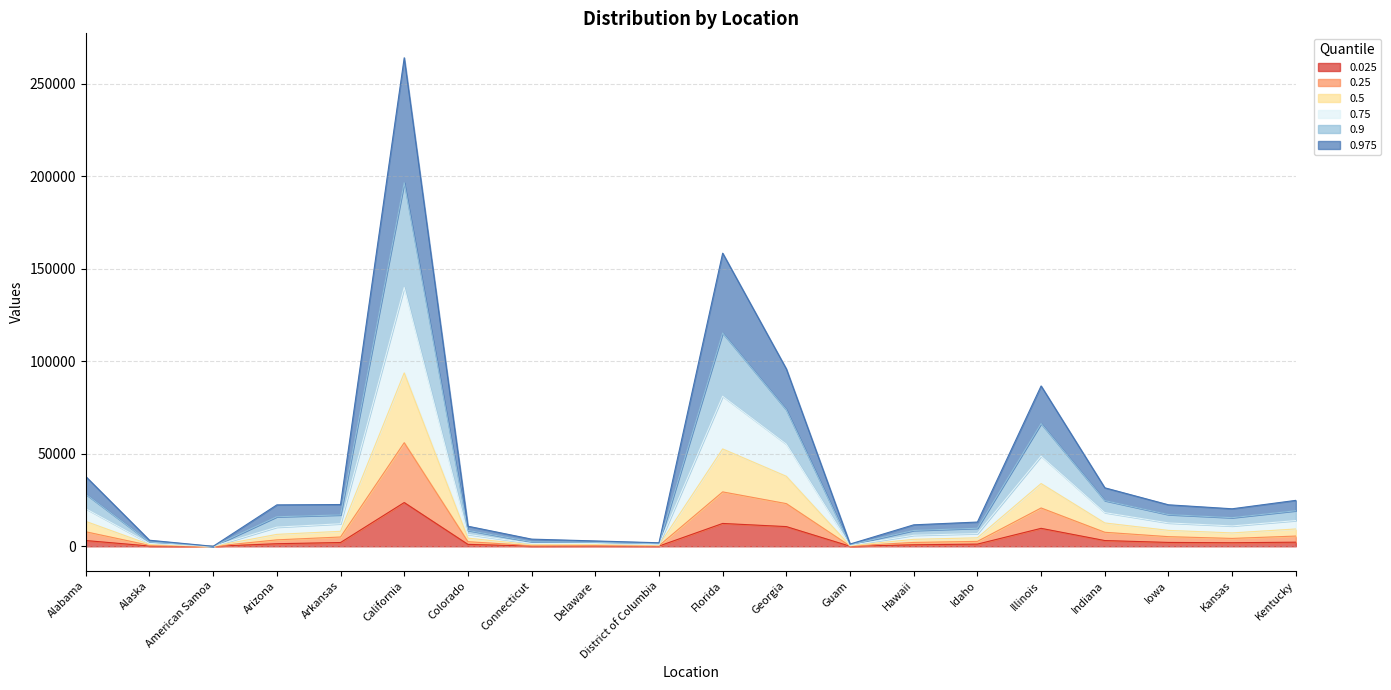

True or false: 0.9 and 0.5 cross at least once.

False